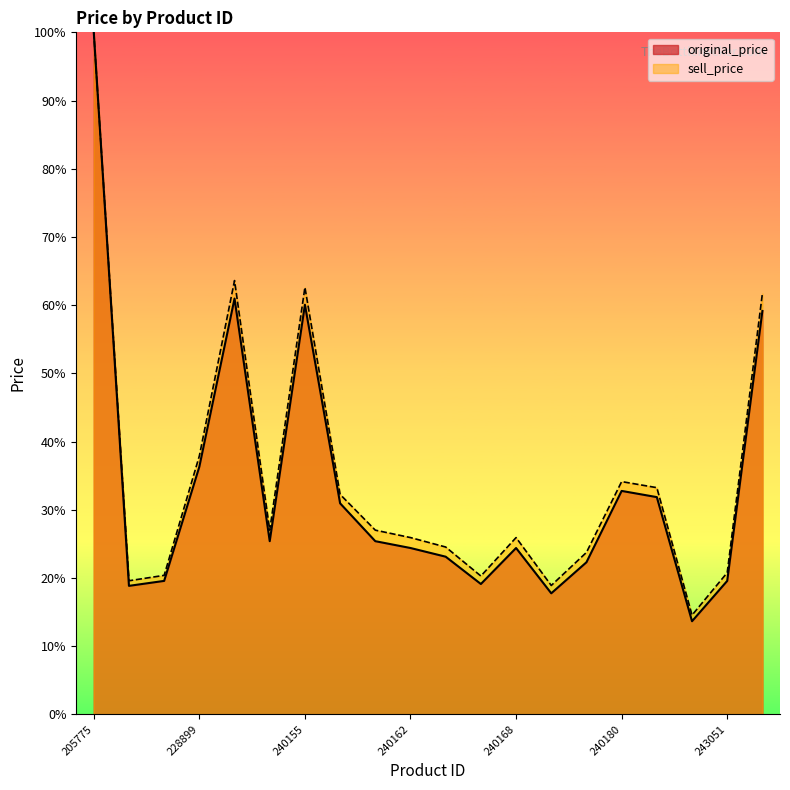

The value of original_price at 240179 is 8.3. True or false?

False